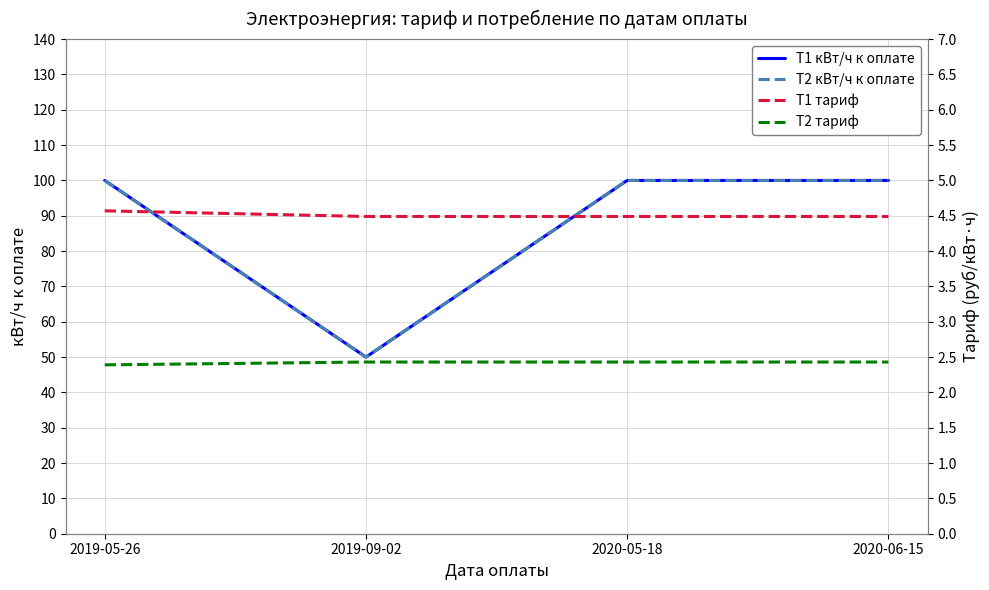

What is the total value across all series at 2020-05-18?

206.9